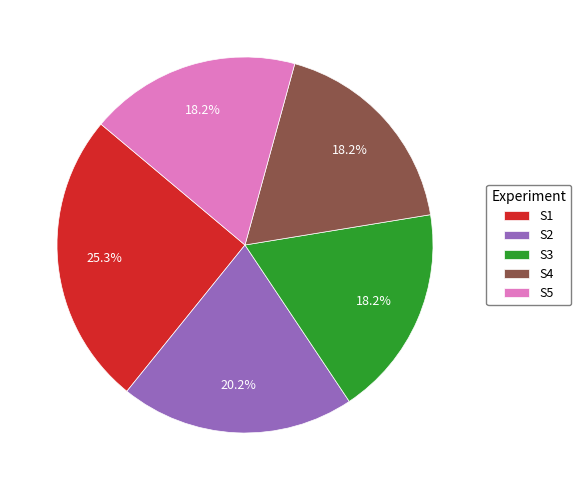

To the nearest percent, what percentage of the pie is S2?

20%